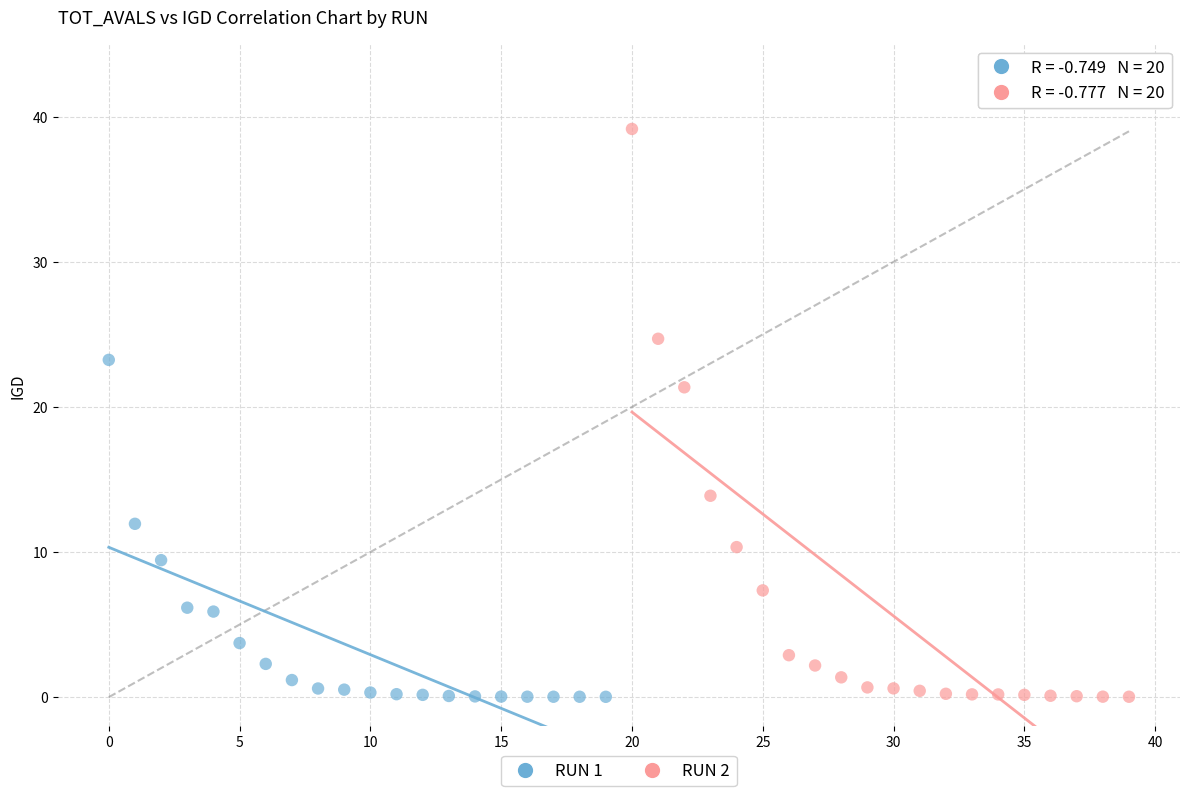

Which series has the largest Y range (max minus min)?

RUN 2